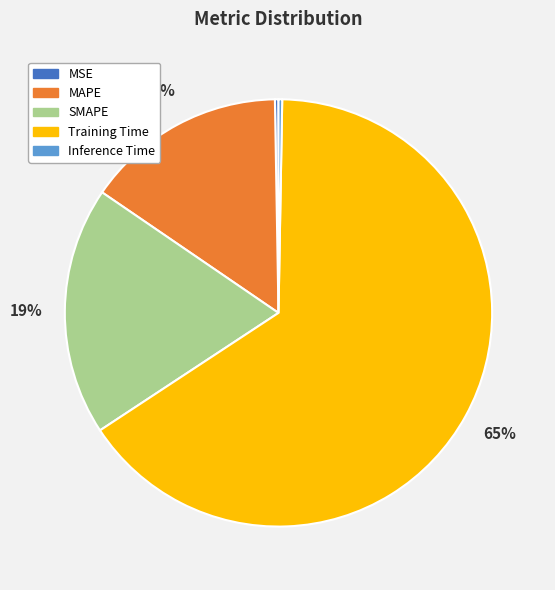

Does SMAPE represent more than half of the total?

No